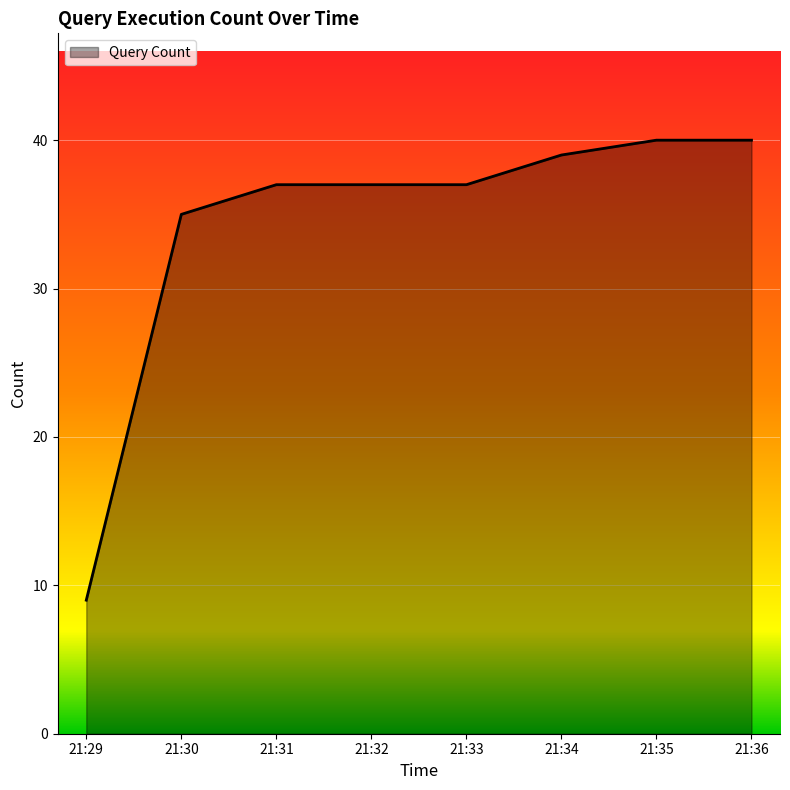

Which label corresponds to the smallest value in the chart?

21:29